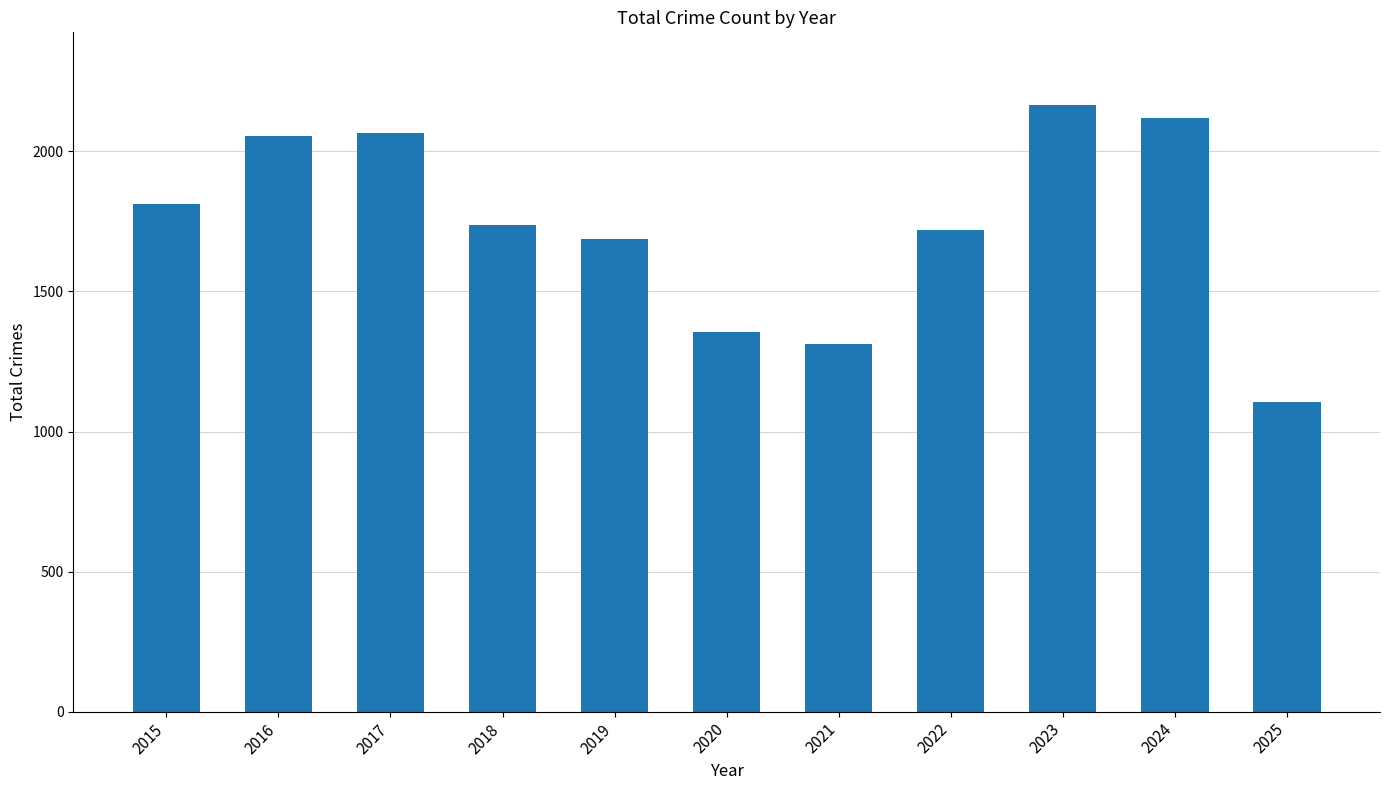

What is the average value?

1739